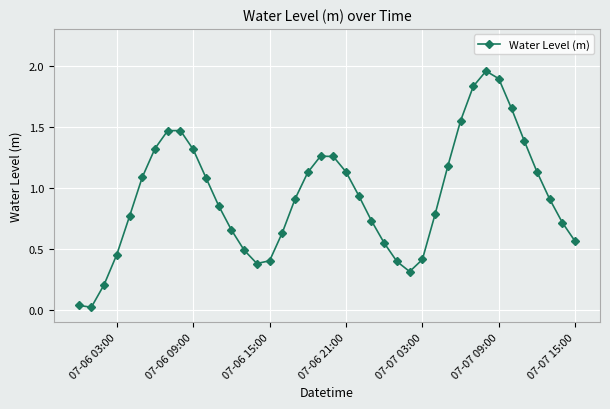

How many points are higher than both their immediate neighbors (excluding endpoints)?

3